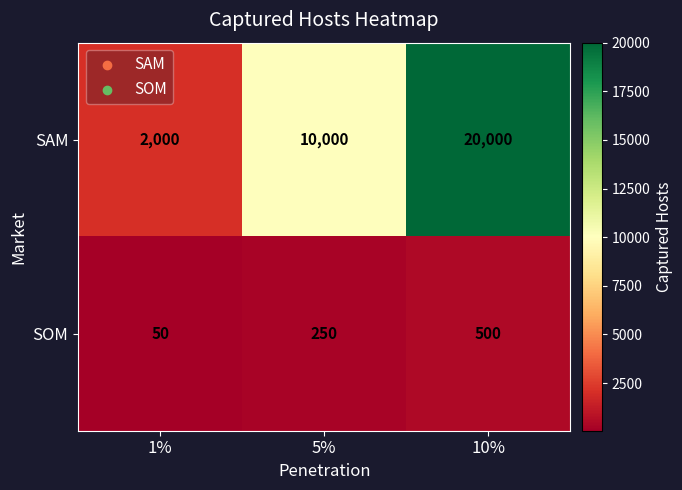

Which series has the largest range (max minus min)?

SAM